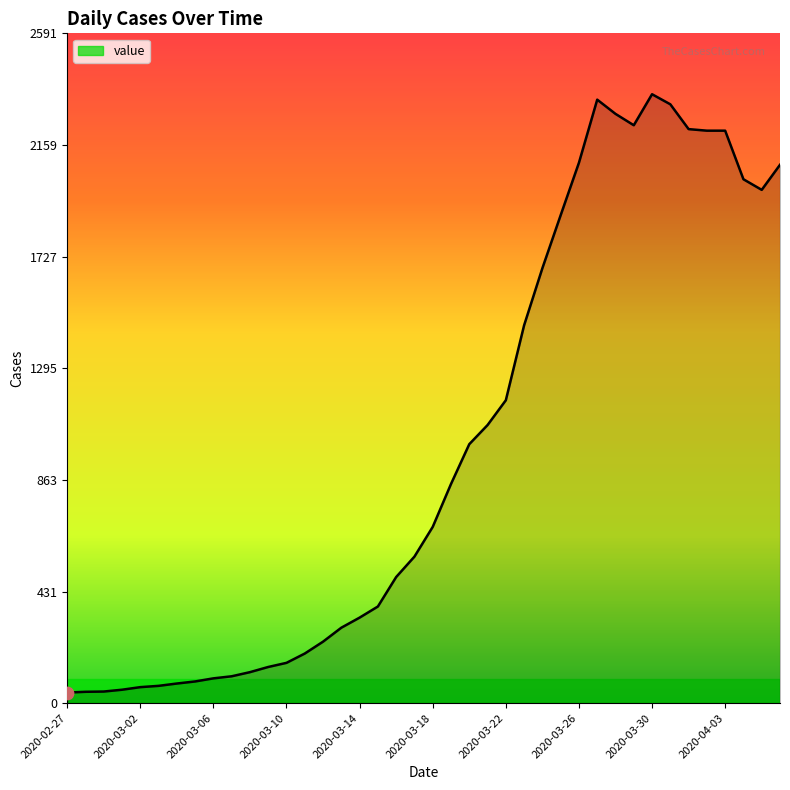

What is the maximum value shown in the chart?

2356